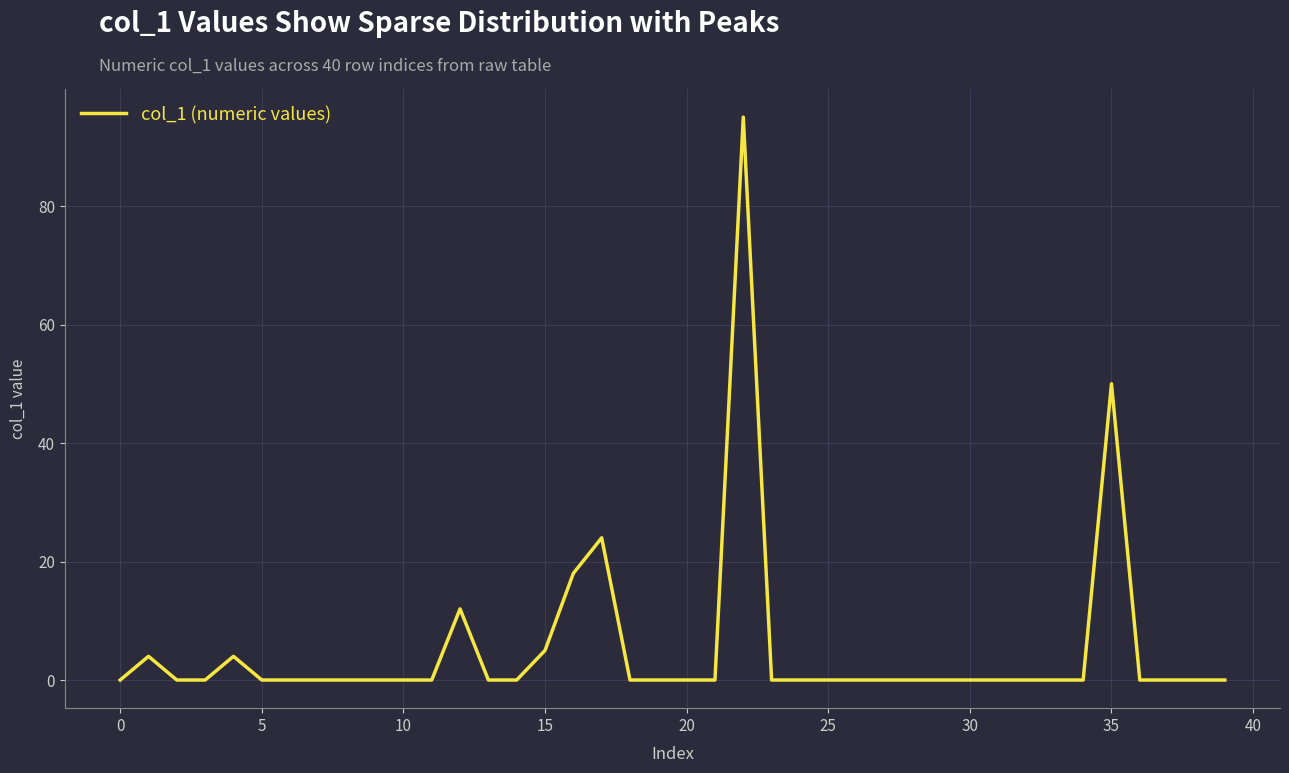

What is the difference between the maximum and minimum values?

95